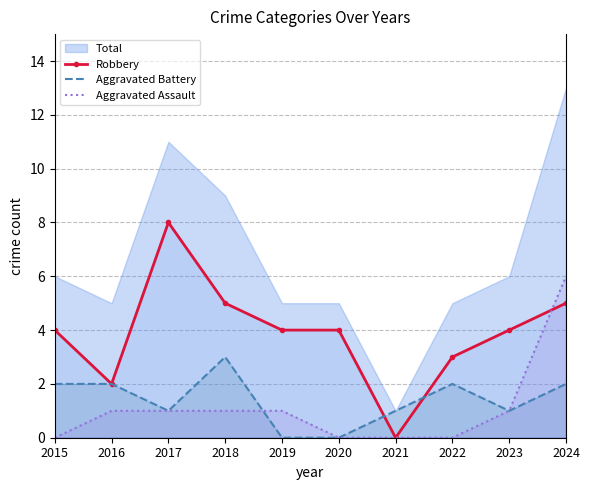

Reading right to left, list all the values displayed in this chart.

Robbery: 5	4	3	0	4	4	5	8	2	4
Aggravated Battery: 2	1	2	1	0	0	3	1	2	2
Aggravated Assault: 6	1	0	0	0	1	1	1	1	0